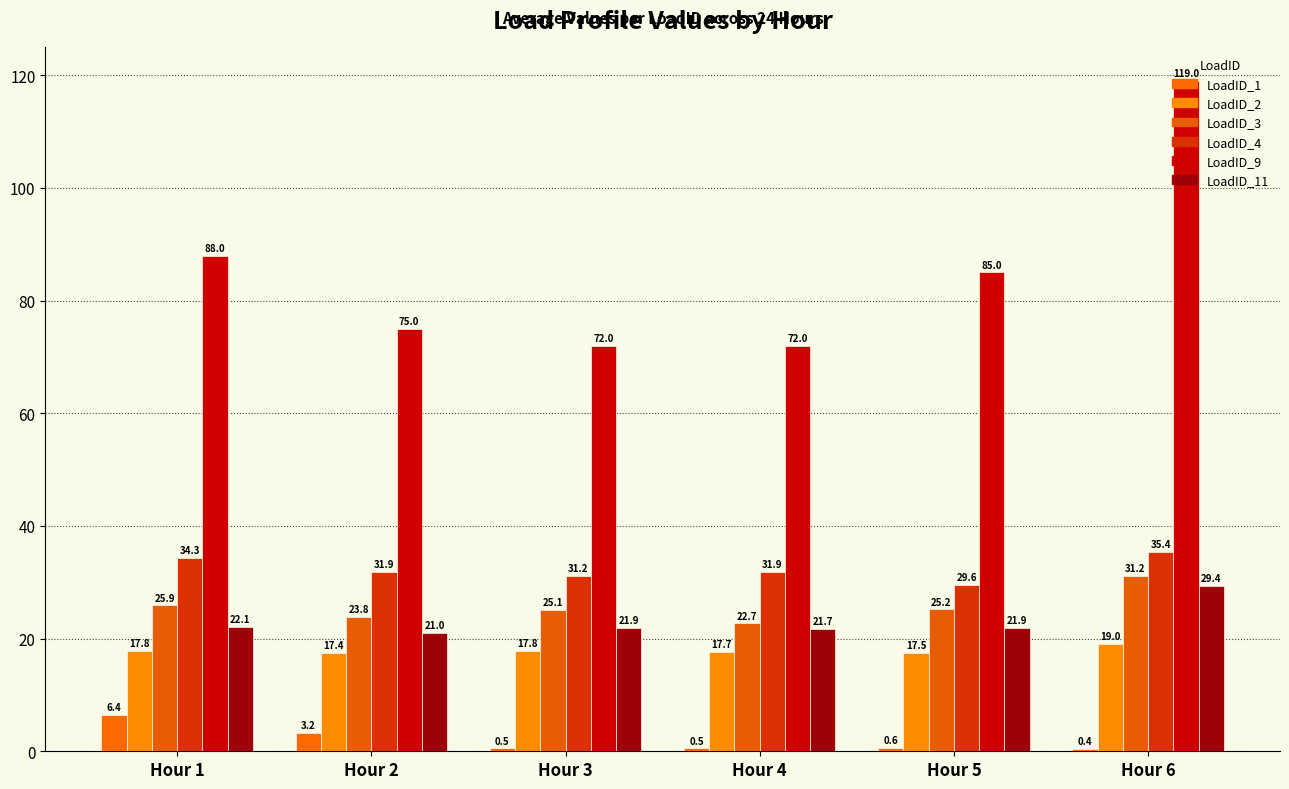

What are all the series names shown in the legend?

LoadID_1, LoadID_2, LoadID_3, LoadID_4, LoadID_9, LoadID_11